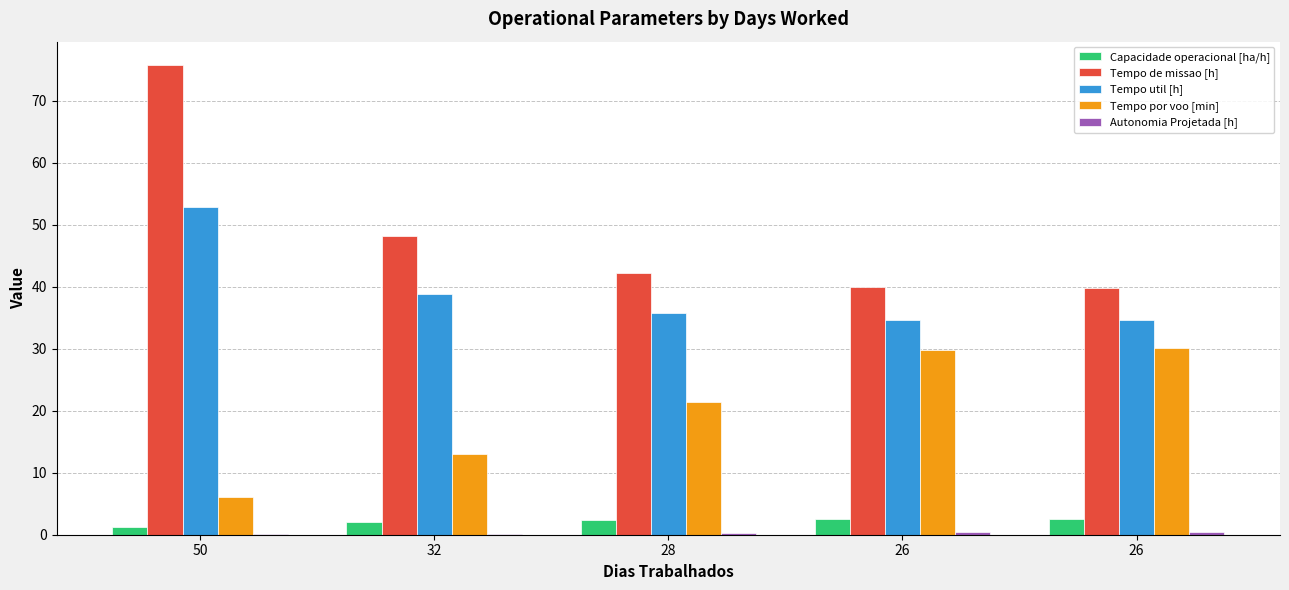

The value of Tempo util [h] at 26 is 34.7. True or false?

True